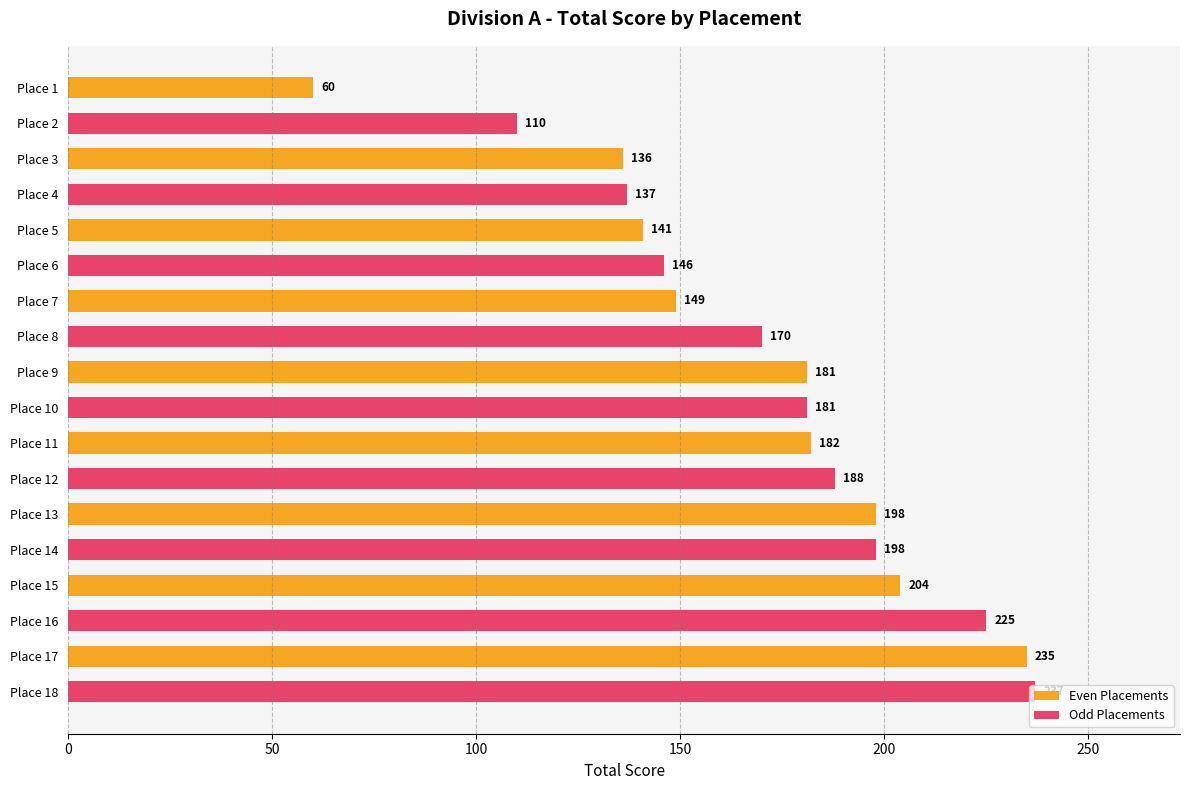

At Place 15, list the series in order from smallest to largest.

Even Placements, Odd Placements